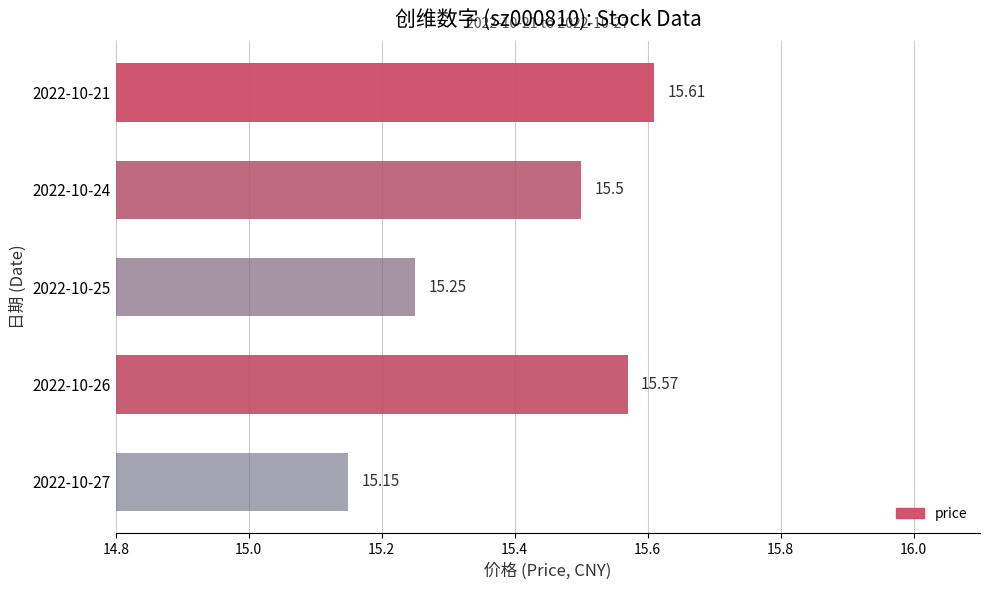

What is the average value?

15.4